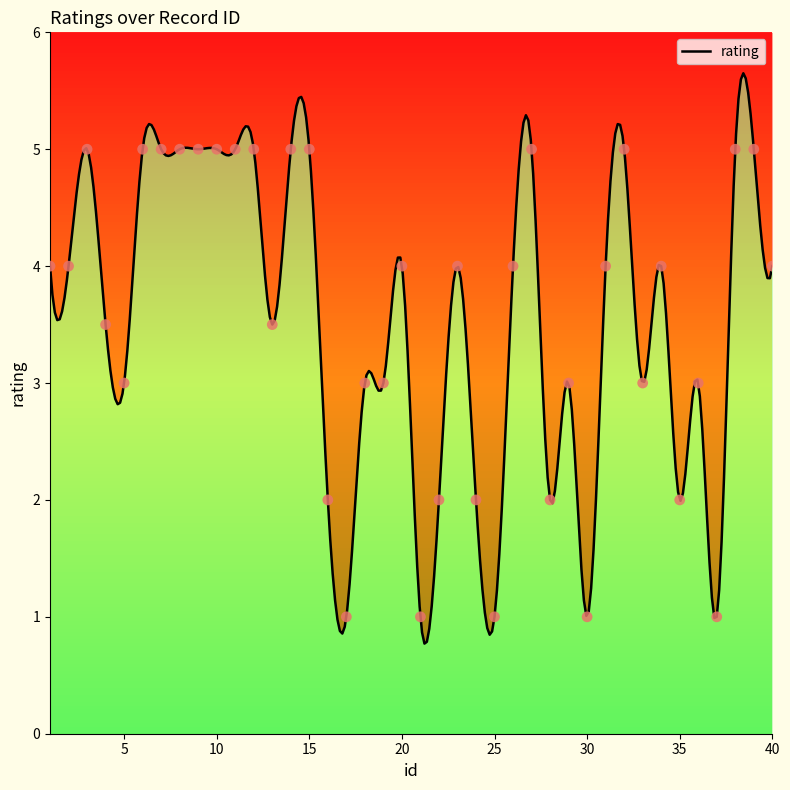

What is the change in value from 3 to 23?

-1.0